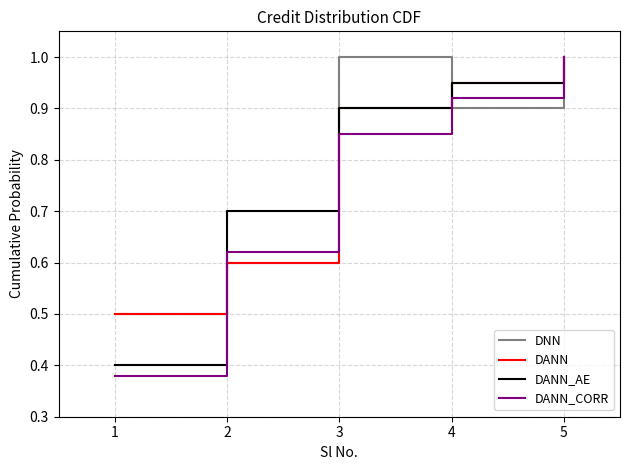

List the labels in order of DANN_AE value, largest first.

5, 4, 3, 2, 1